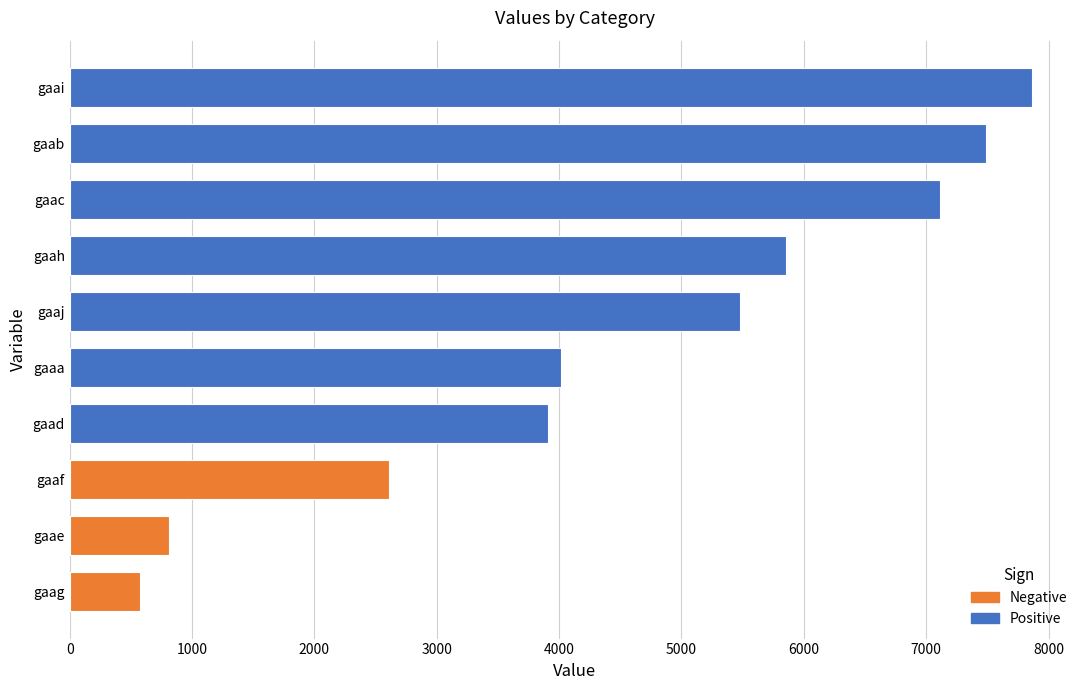

What is the difference between the second highest and second lowest values?

6678